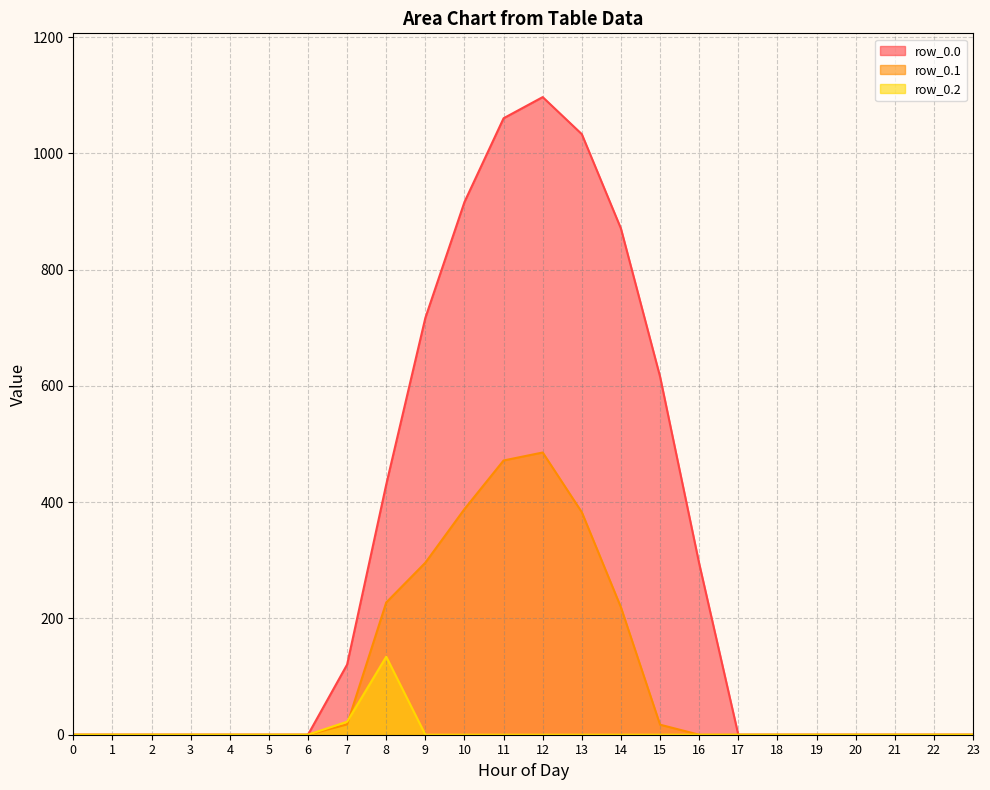

Does the chart display data point markers on the line(s)?

No